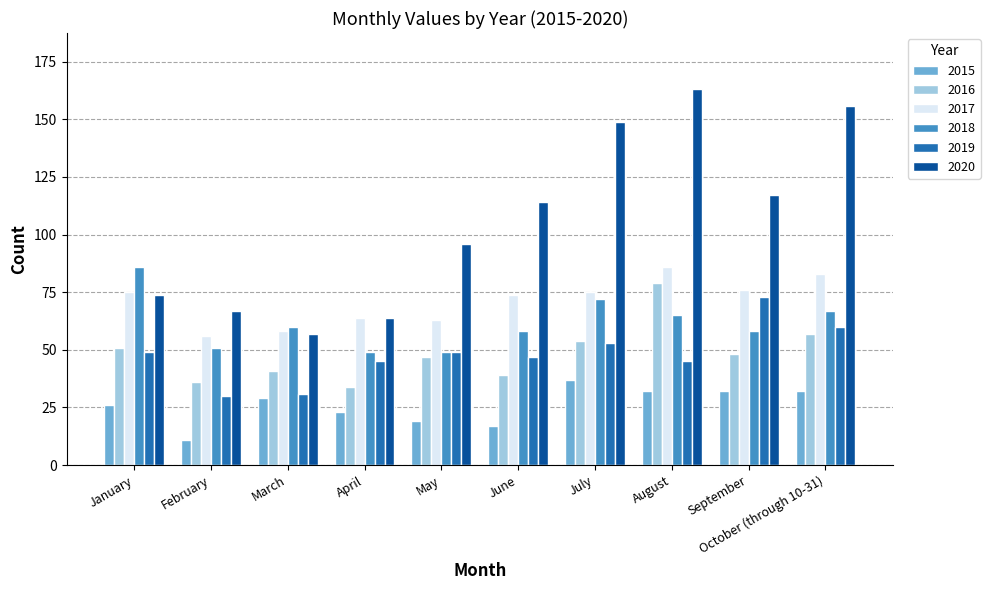

What is the label of the 1st bar from the left?

January